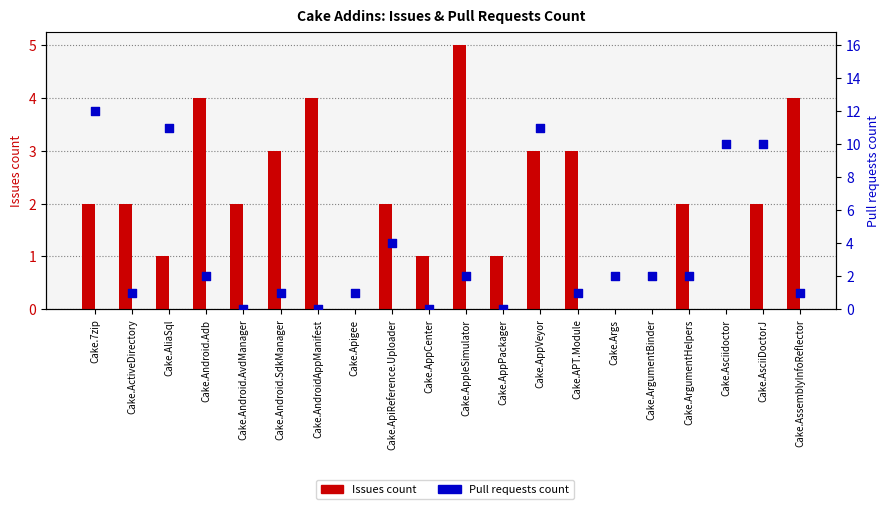

Is the value of Issues count at Cake.7zip greater than the value of Pull requests count at Cake.AliaSql?

No